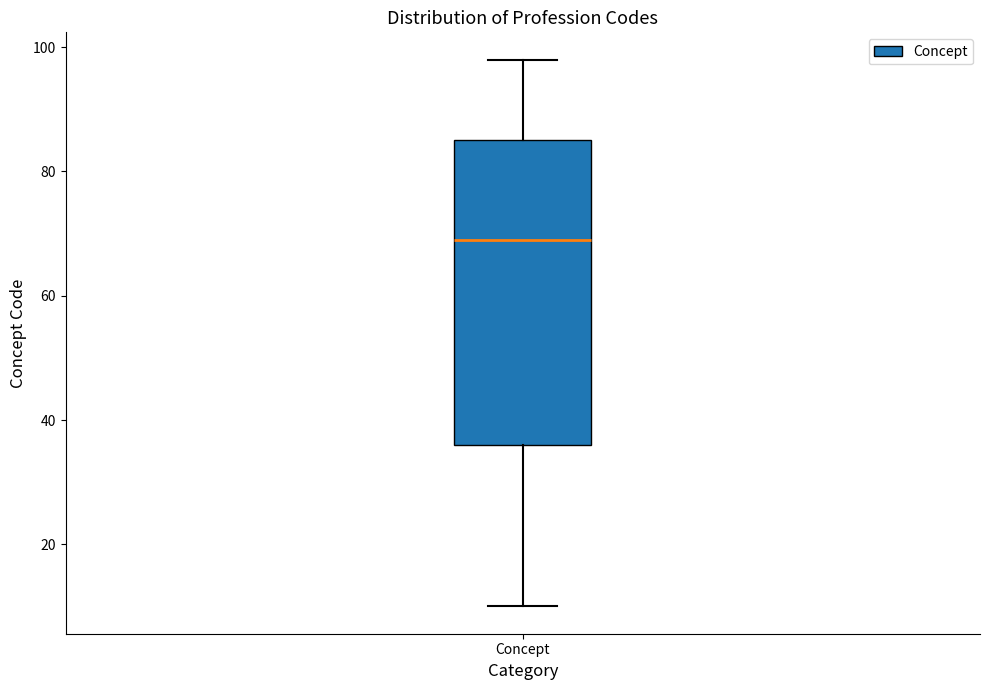

Transcribe this box plot: give where the median line is, the range the box spans, and where the two whiskers end, as read against the y-axis. The values are not printed on the chart, so give them approximately, as read against the axis.

median 70, box 36 to 86, whiskers 10 to 98